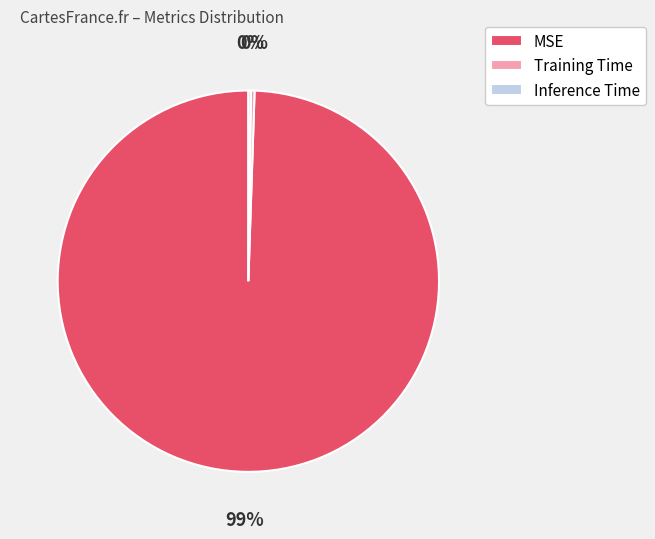

Is it true that Training Time is 0% of the pie?

True